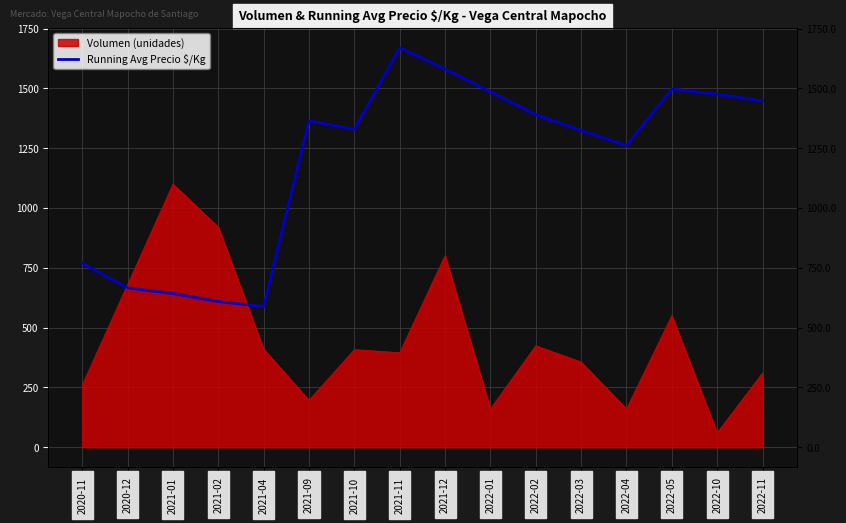

What is the label of the 9th point from the left?

2021-12